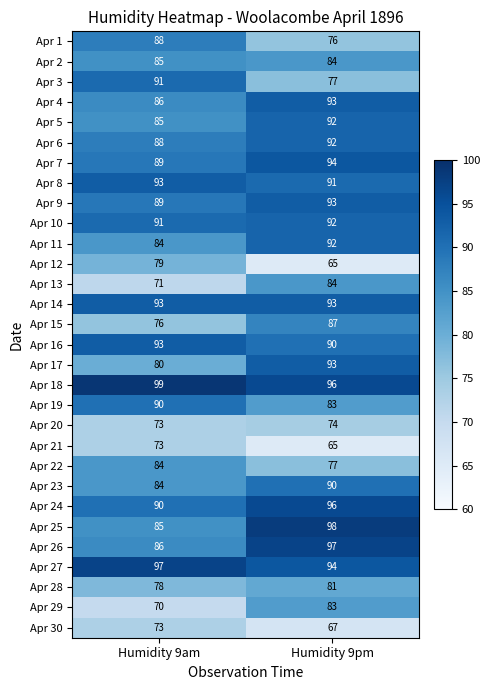

How many data points in Apr 9 are less than 93?

1